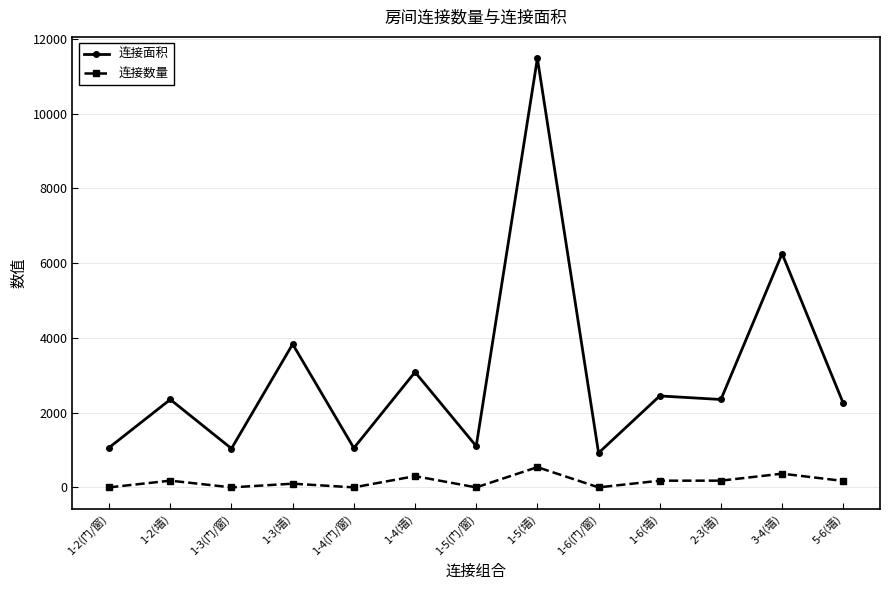

Which series has the largest range (max minus min)?

连接面积